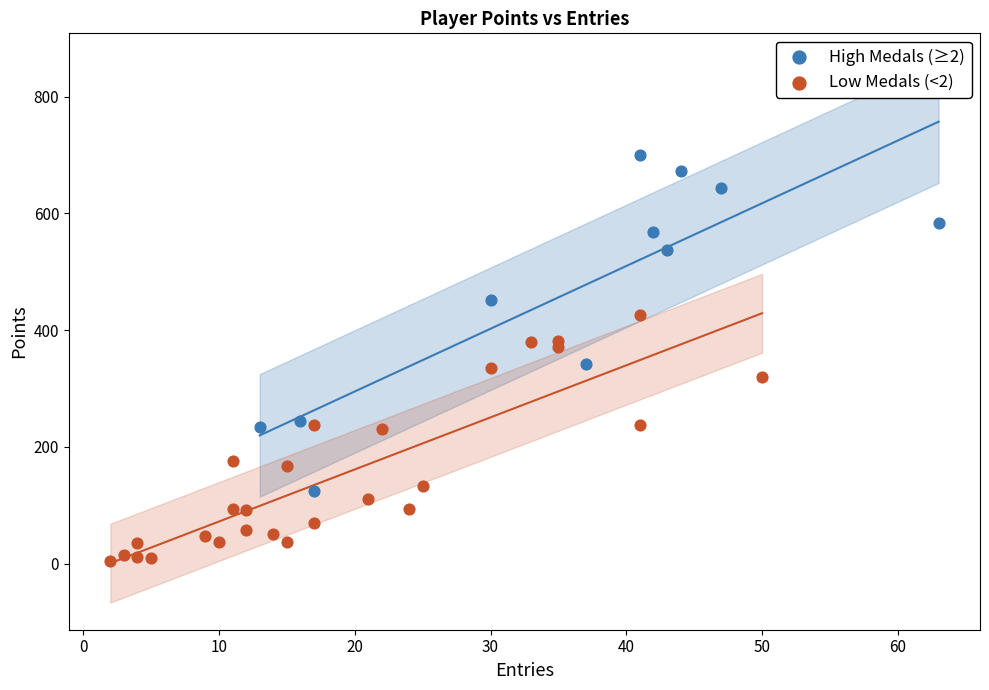

Which series reaches the minimum Y coordinate?

Low Medals (<2)